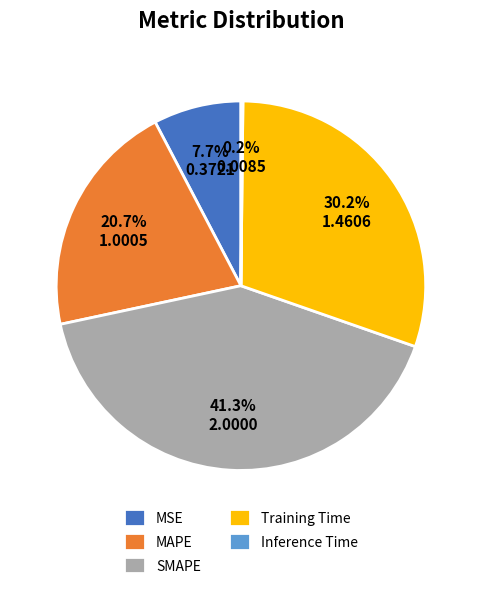

What percentage is NOT represented by MSE?

92.3%